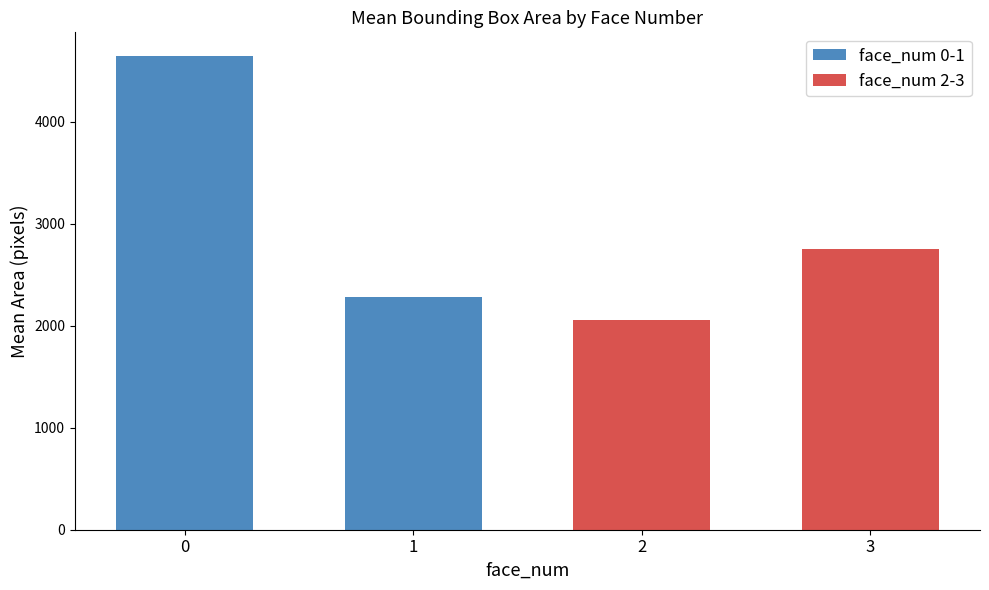

What are all the series names shown in the legend?

face_num 0-1, face_num 2-3